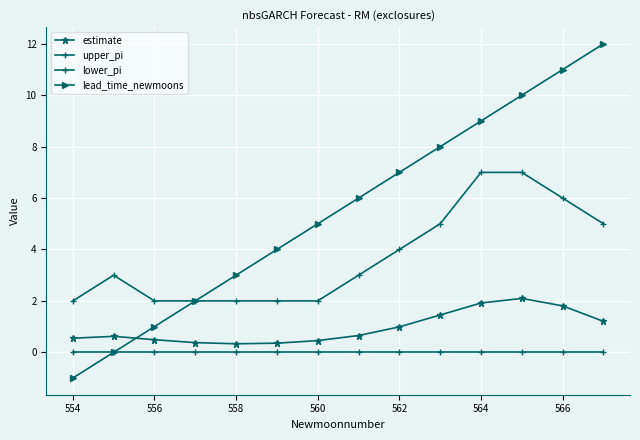

Count the number of categories in the chart.

14